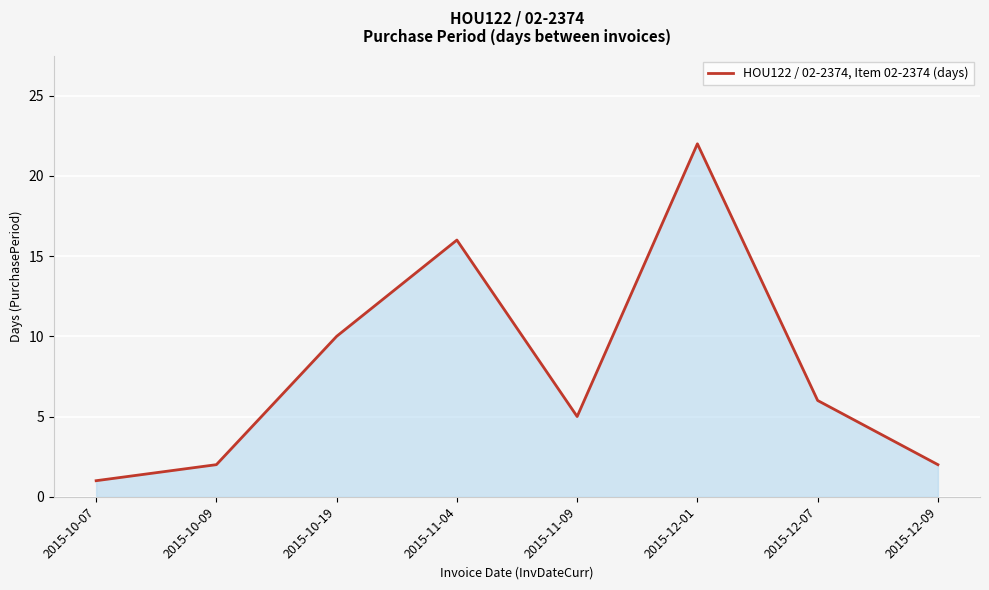

How many distinct data groups are displayed?

1